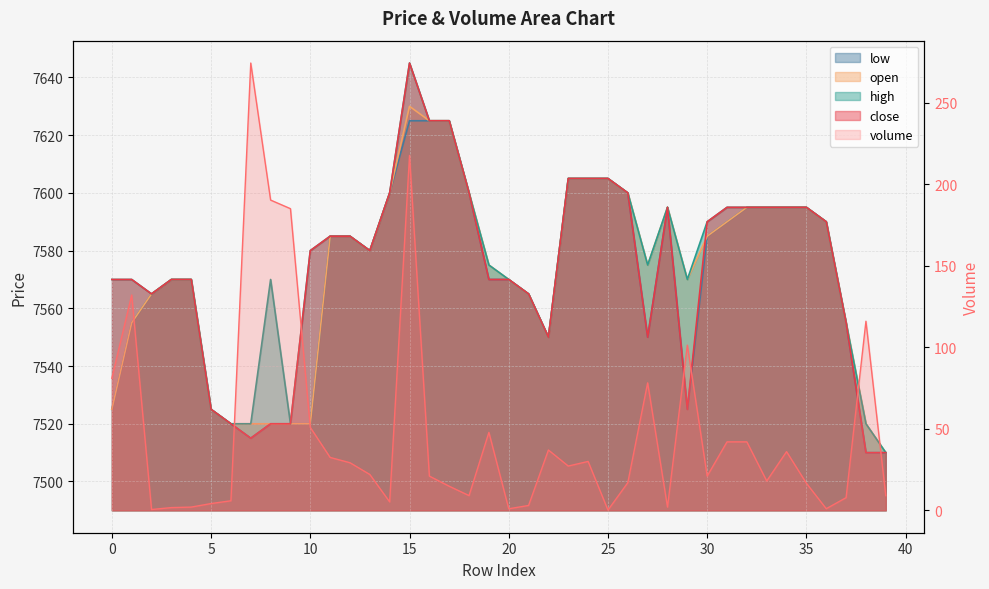

Reading left to right, extract all data points from this chart.

volume: 81.0	132.1	0.5	1.7	2.0	4.2	5.9	274.3	190.3	185.0	50.9	32.4	29.2	22.0	5.2	217.6	21.0	14.8	9.0	47.8	1.0	3.0	37.0	27.2	30.0	0.2	17.0	78.2	2.0	101.3	21.0	42.0	42.0	18.0	36.0	16.6	1.0	7.8	116.0	9.0
close: 7570.0	7570.0	7565.0	7570.0	7570.0	7525.0	7520.0	7515.0	7520.0	7520.0	7580.0	7585.0	7585.0	7580.0	7600.0	7645.0	7625.0	7625.0	7600.0	7570.0	7570.0	7565.0	7550.0	7605.0	7605.0	7605.0	7600.0	7550.0	7595.0	7525.0	7590.0	7595.0	7595.0	7595.0	7595.0	7595.0	7590.0	7555.0	7510.0	7510.0
open: 7525.0	7555.0	7565.0	7570.0	7570.0	7525.0	7520.0	7520.0	7520.0	7520.0	7520.0	7585.0	7585.0	7580.0	7600.0	7630.0	7625.0	7625.0	7600.0	7575.0	7570.0	7565.0	7550.0	7605.0	7605.0	7605.0	7600.0	7575.0	7595.0	7570.0	7585.0	7590.0	7595.0	7595.0	7595.0	7595.0	7590.0	7555.0	7520.0	7510.0
high: 7570.0	7570.0	7565.0	7570.0	7570.0	7525.0	7520.0	7520.0	7570.0	7520.0	7580.0	7585.0	7585.0	7580.0	7600.0	7645.0	7625.0	7625.0	7600.0	7575.0	7570.0	7565.0	7550.0	7605.0	7605.0	7605.0	7600.0	7575.0	7595.0	7570.0	7590.0	7595.0	7595.0	7595.0	7595.0	7595.0	7590.0	7555.0	7520.0	7510.0
low: 7525.0	7555.0	7565.0	7570.0	7570.0	7525.0	7520.0	7515.0	7520.0	7520.0	7520.0	7585.0	7585.0	7580.0	7600.0	7625.0	7625.0	7625.0	7600.0	7570.0	7570.0	7565.0	7550.0	7605.0	7605.0	7605.0	7600.0	7550.0	7595.0	7525.0	7585.0	7590.0	7595.0	7595.0	7595.0	7595.0	7590.0	7555.0	7510.0	7510.0